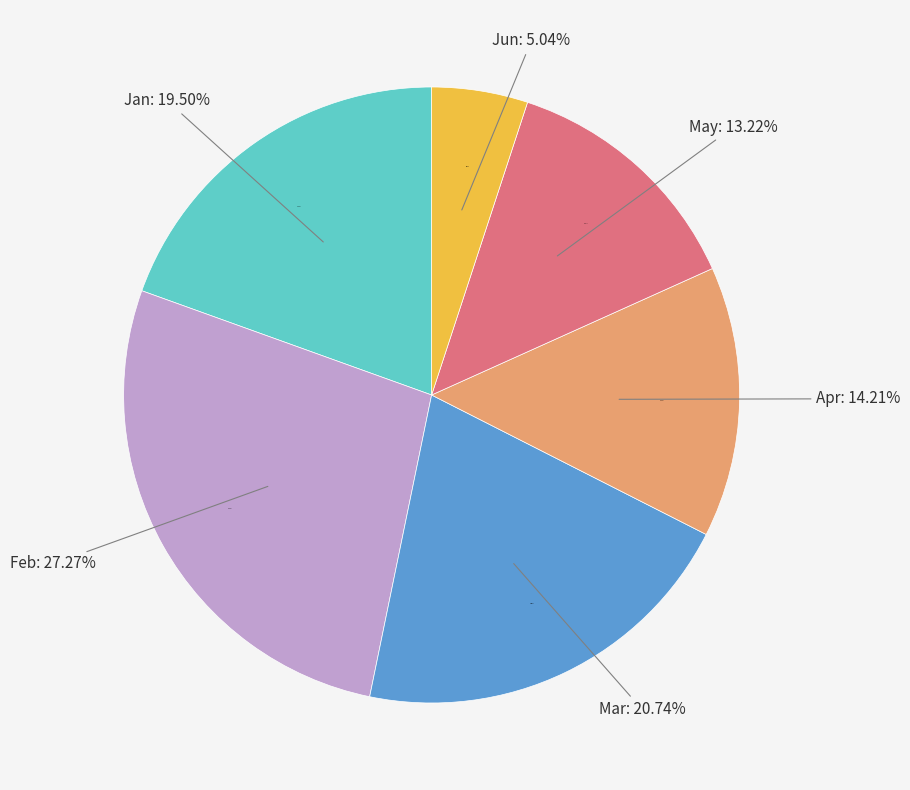

Which slice is the smallest?

Jun